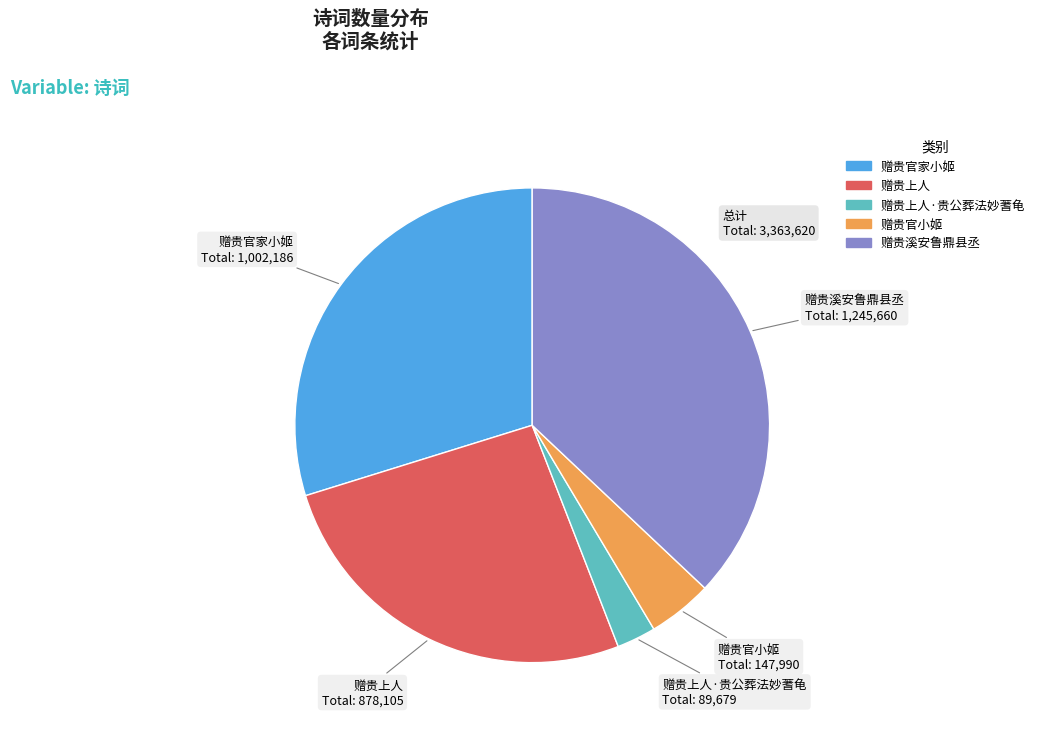

Is there any slice that represents more than half of the pie?

No